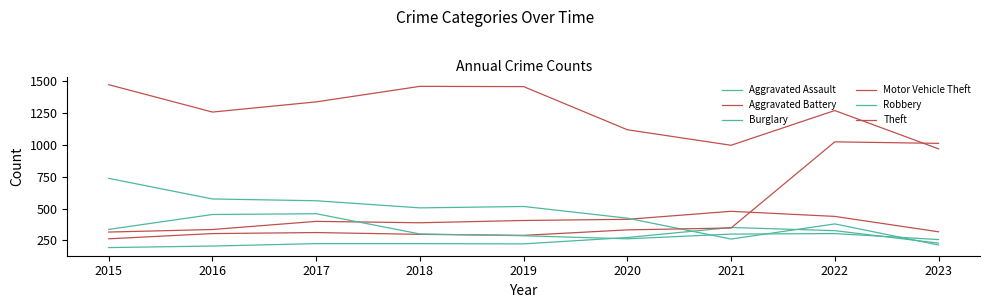

Where is Robbery nearest to the value 358?

2015